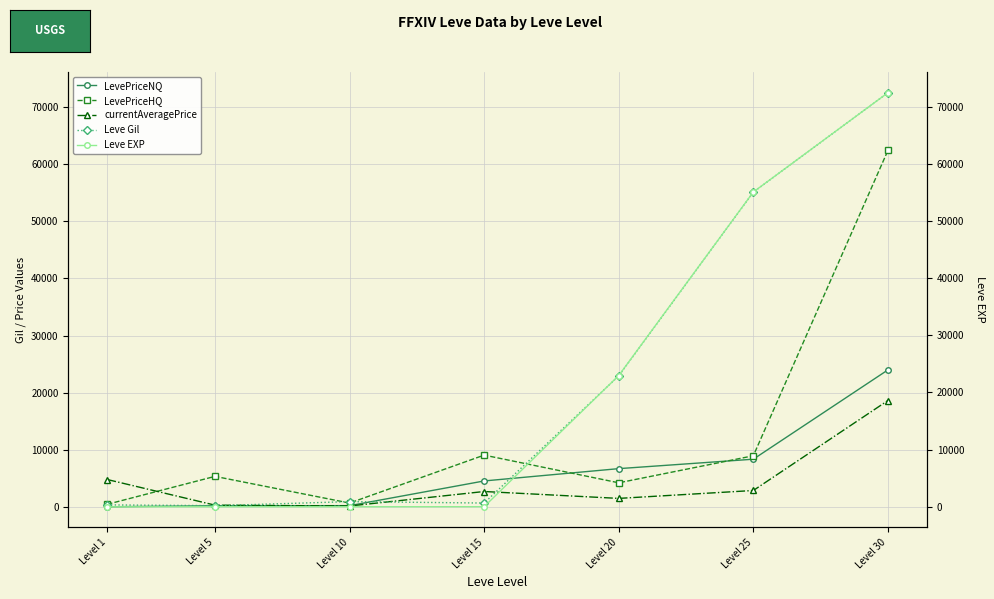

Between which two adjacent categories do currentAveragePrice and LevePriceNQ first intersect?

Level 5 and Level 10